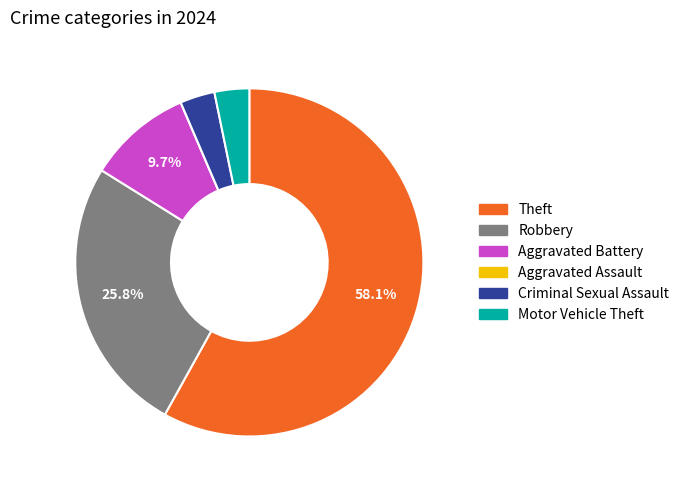

True or false: Motor Vehicle Theft accounts for 15% of the total.

False